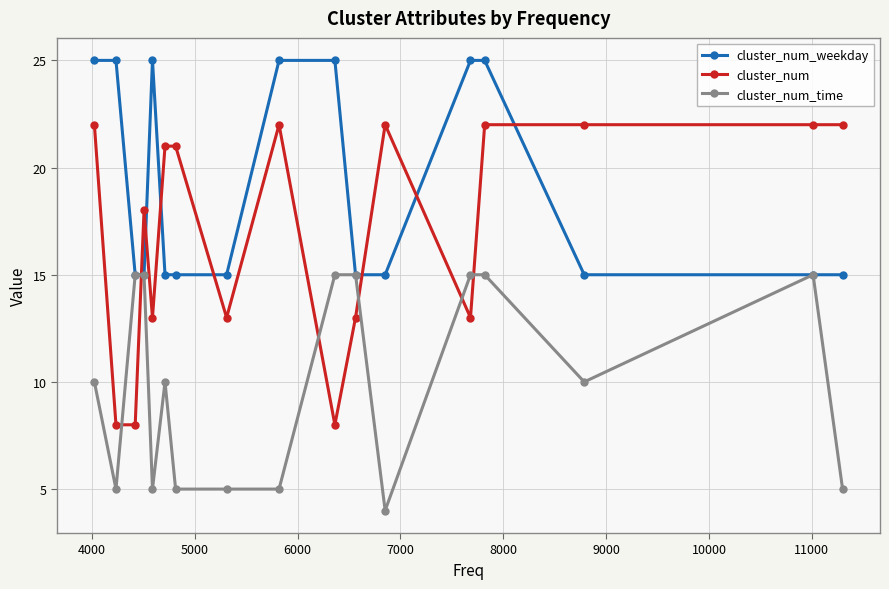

True or false: cluster_num_time has more than 1 interior local peaks.

True